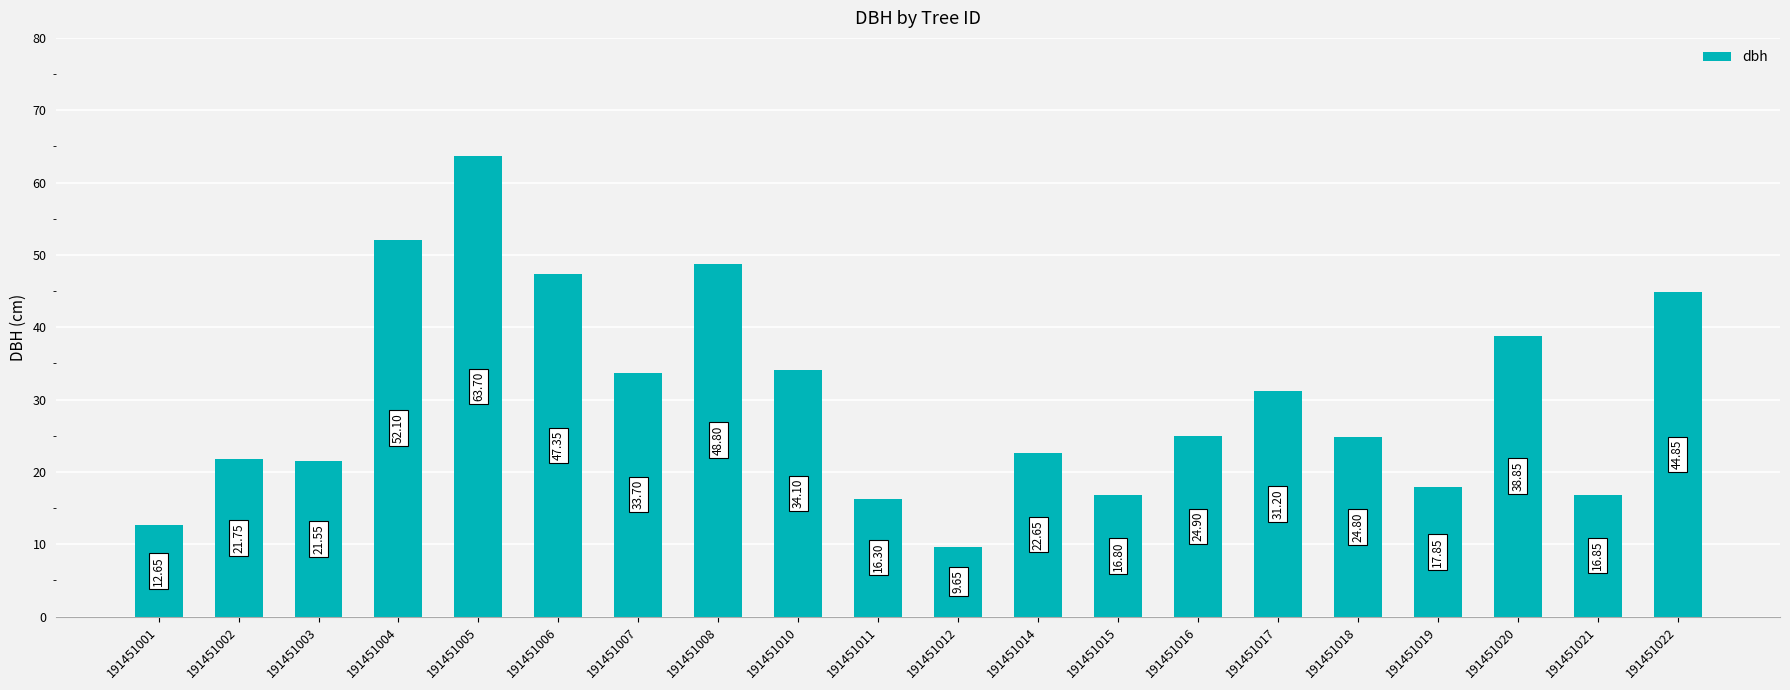

What is the average value?

30.0